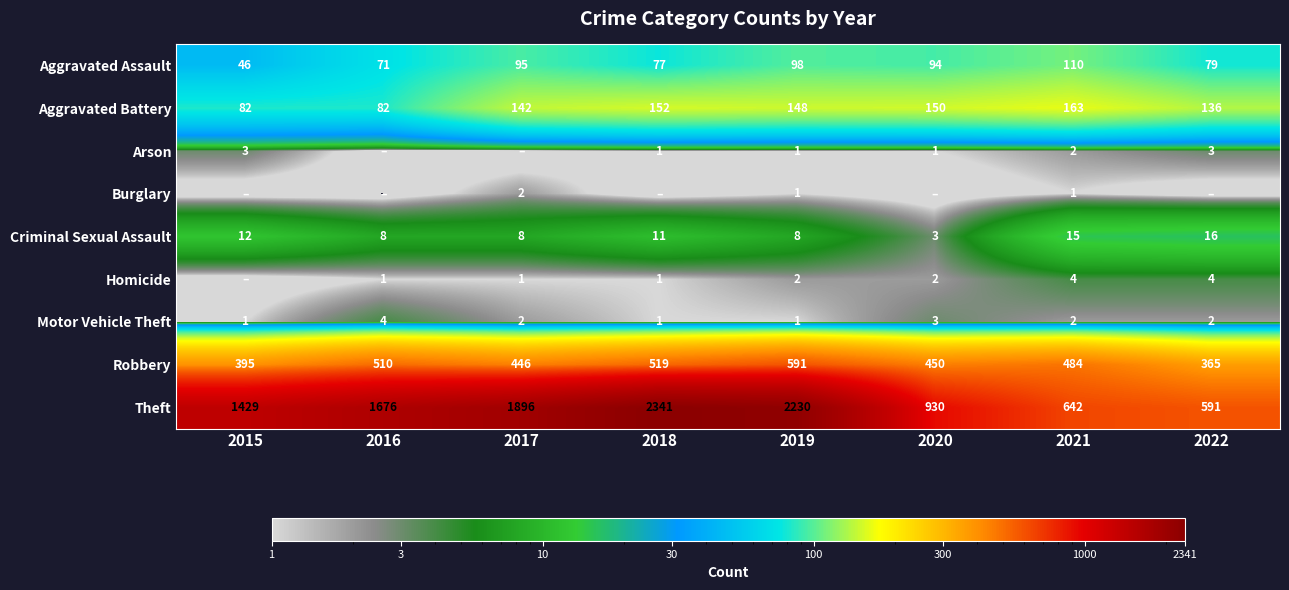

The Aggravated Assault series shows 146 at 2019. True or false?

False